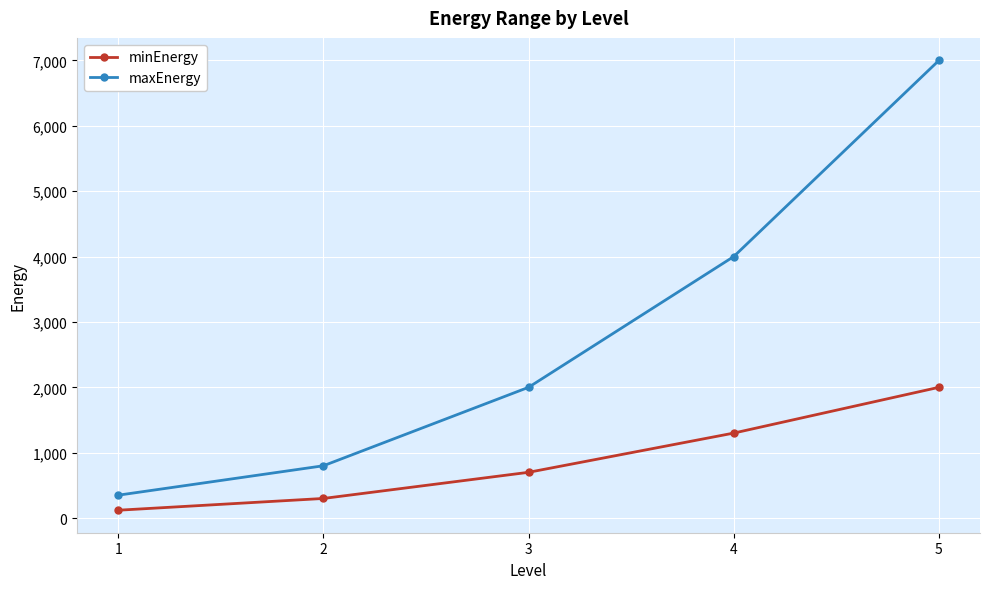

At which category does the chart reach its minimum across all series?

1